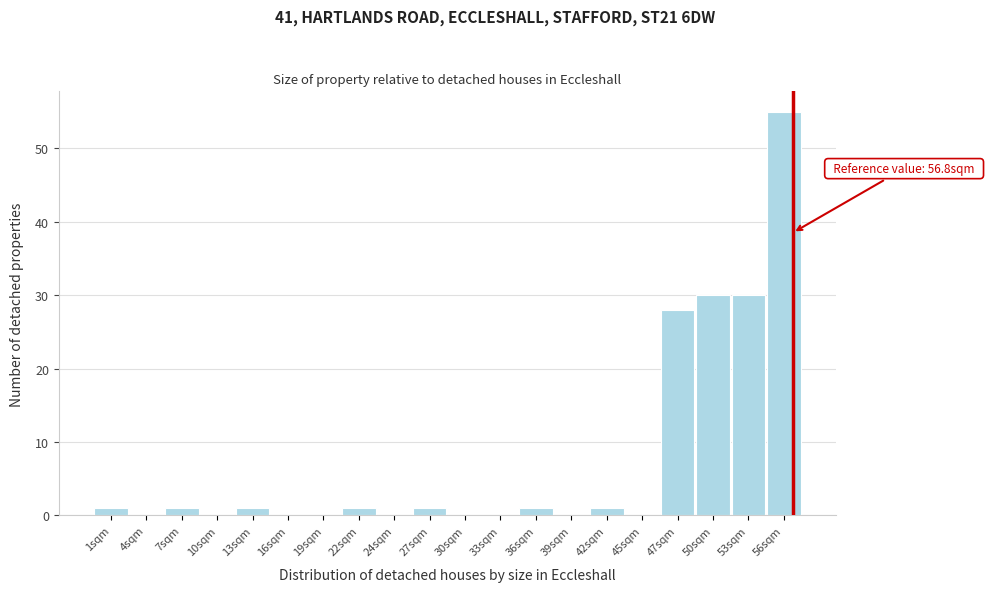

Which range on the x-axis has the tallest bar?

54.5 to 57.5